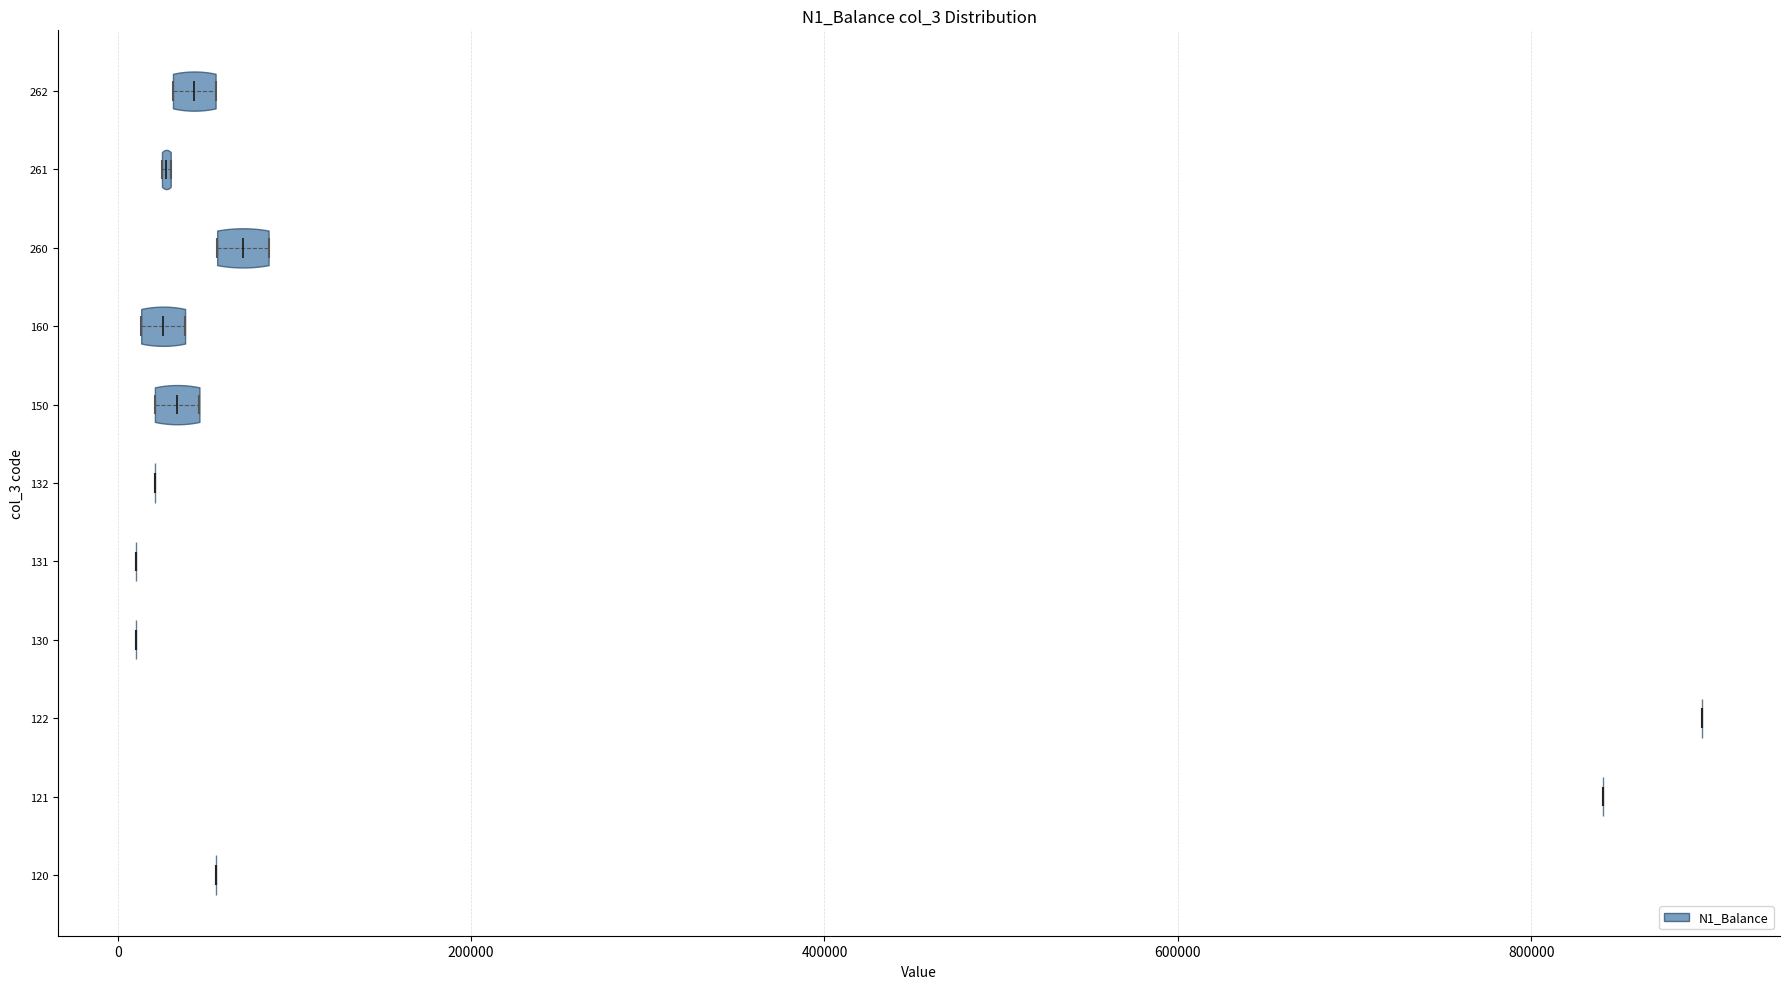

Which violin has the furthest to the right median line?

122